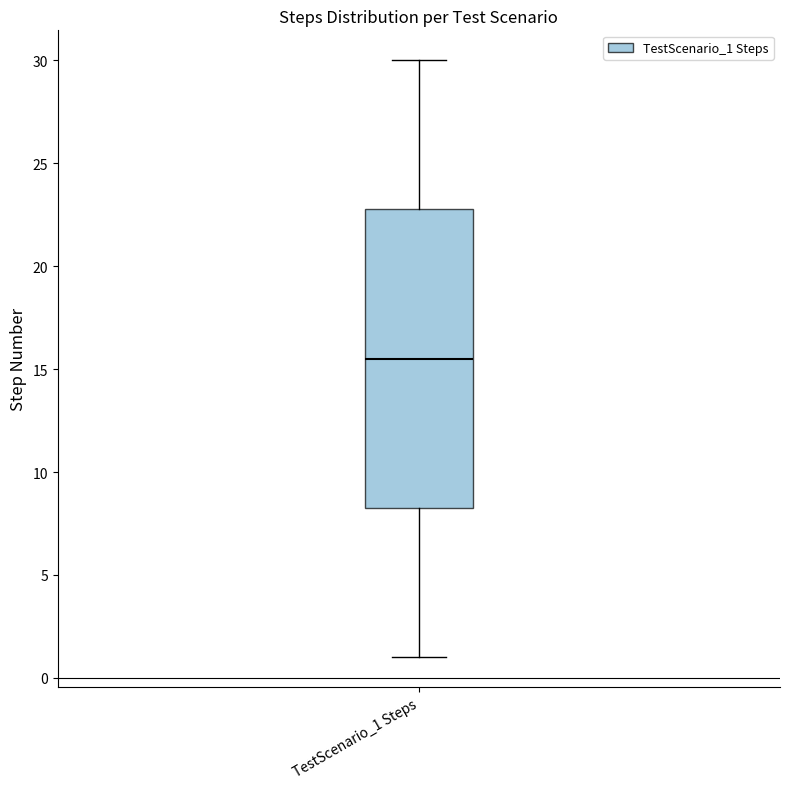

Read this box plot against the y-axis: the position of the median line, the range covered by the box, and the ends of both whiskers. The values are not printed on the chart, so give them approximately, as read against the axis.

median 15.5, box 8.5 to 23.0, whiskers 1.0 to 30.0